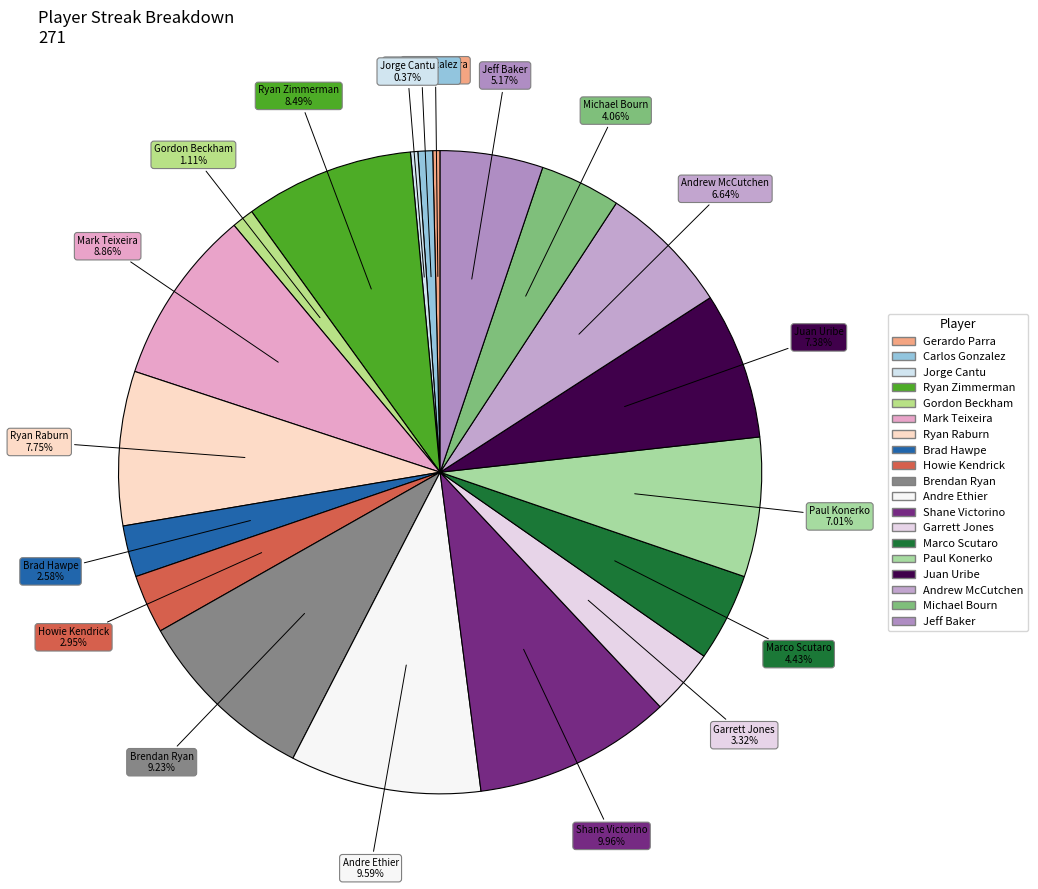

The Paul Konerko slice represents 7% of the pie. True or false?

True